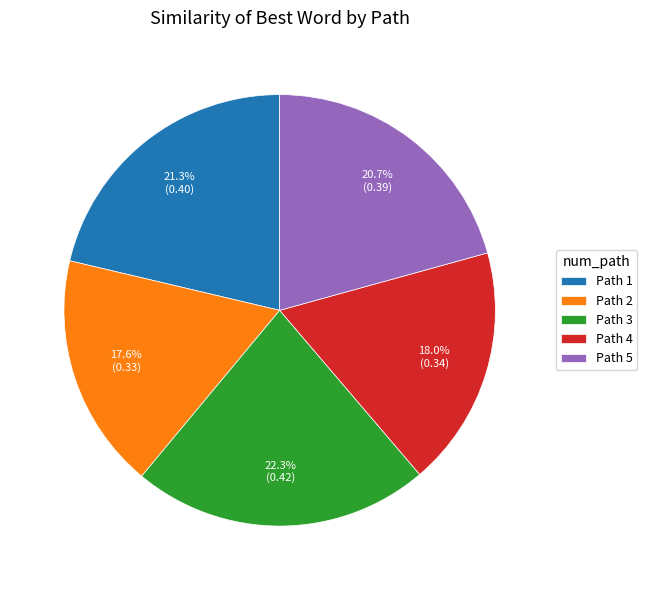

Which slice is the largest?

Path 3